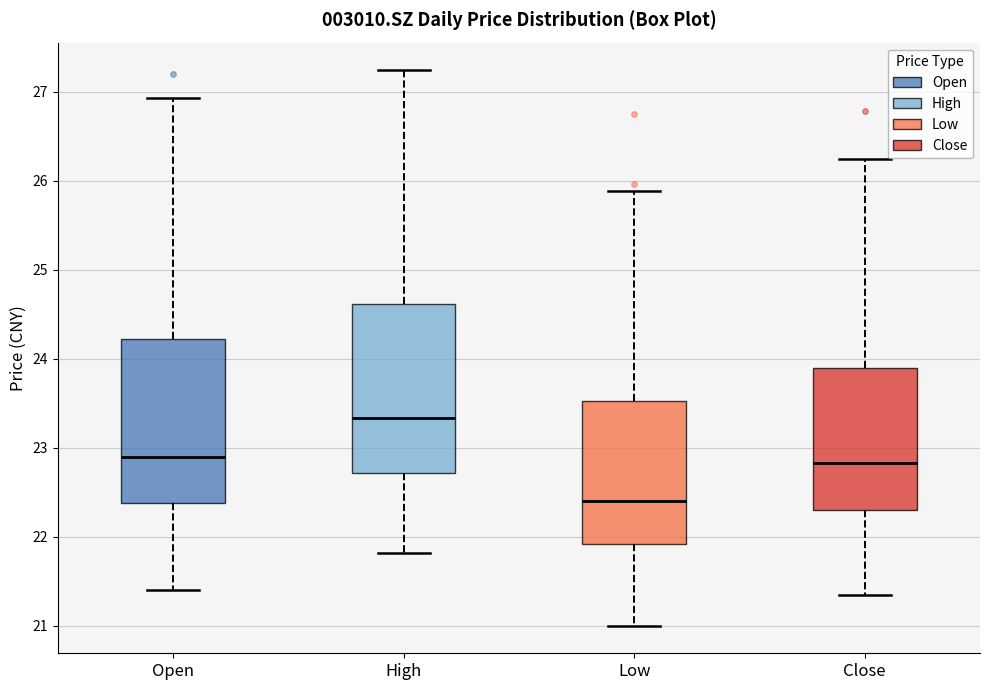

Which box has the lowest median line?

Low